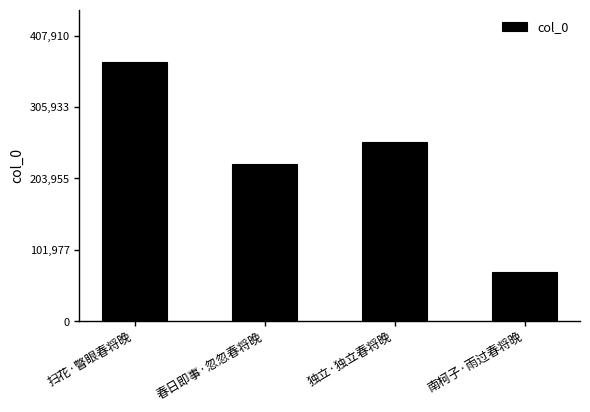

What is the smallest value displayed?

70807